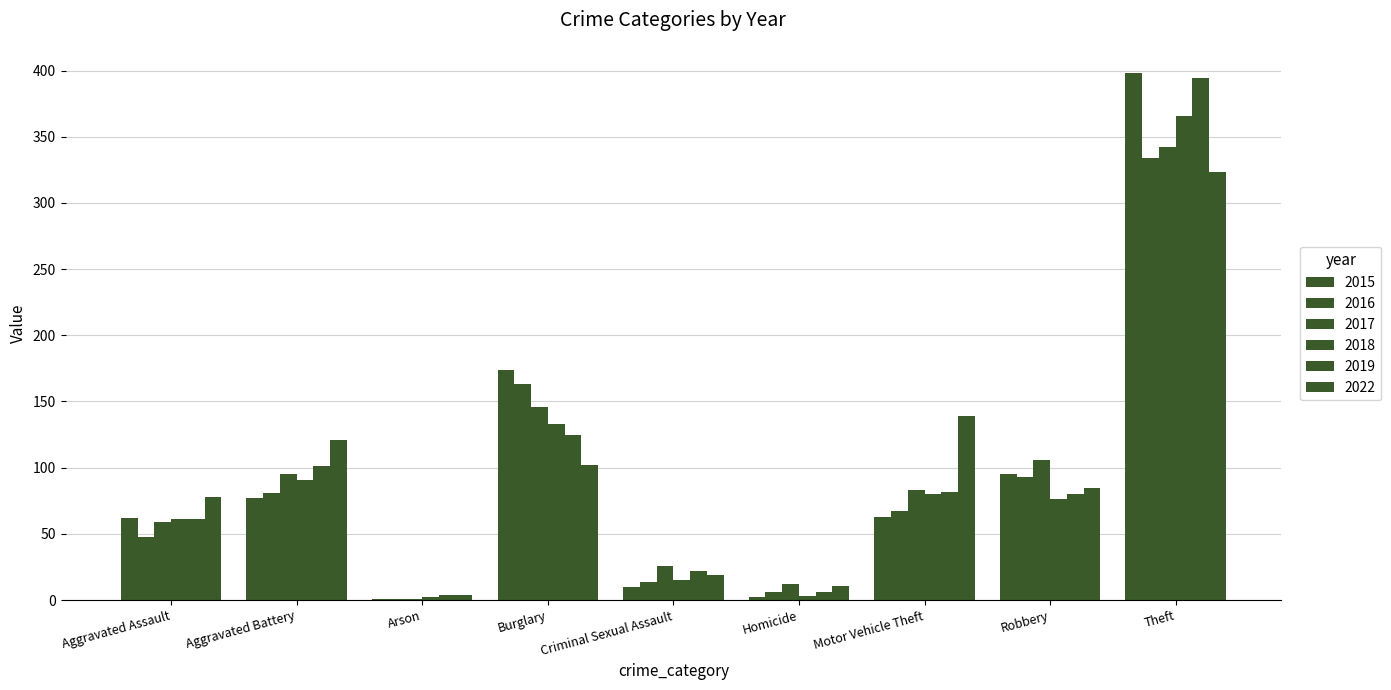

The value of 2017 at Arson is 1. True or false?

True